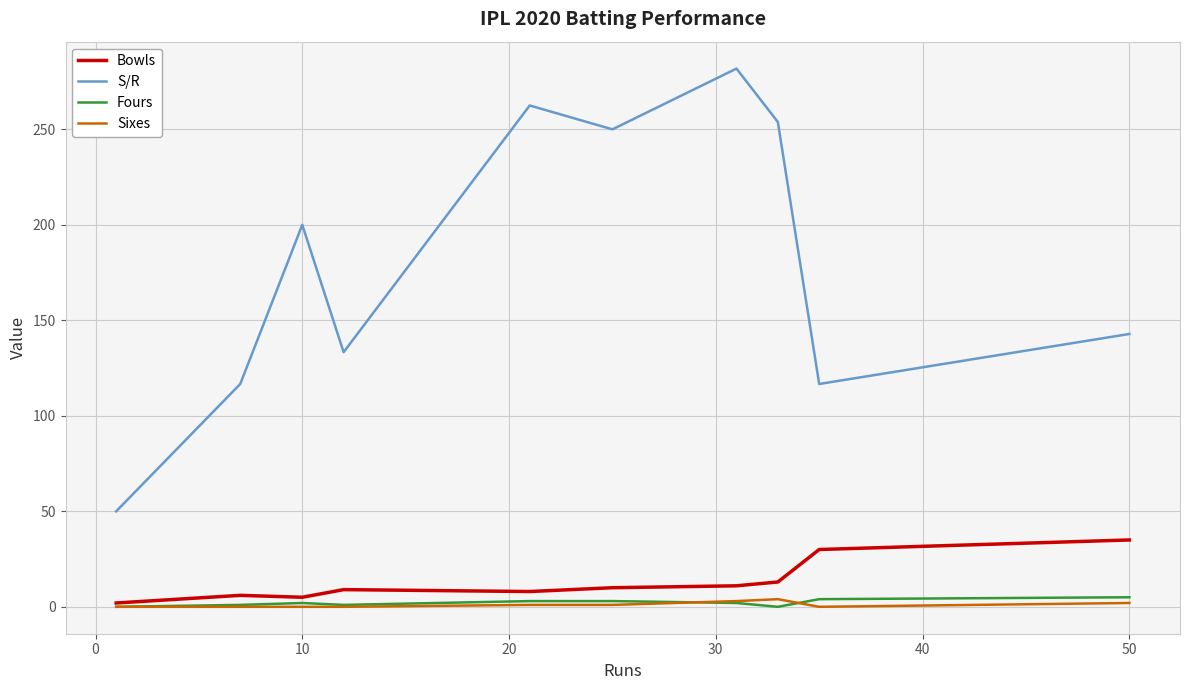

Which series has the largest range (max minus min)?

S/R